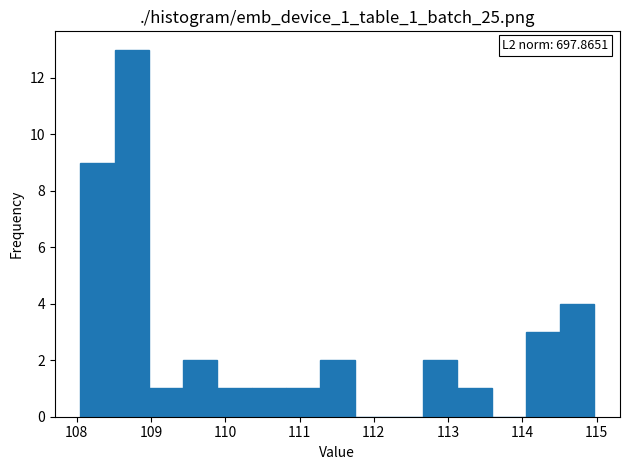

Which range on the x-axis has the tallest bar?

108.5 to 109.0